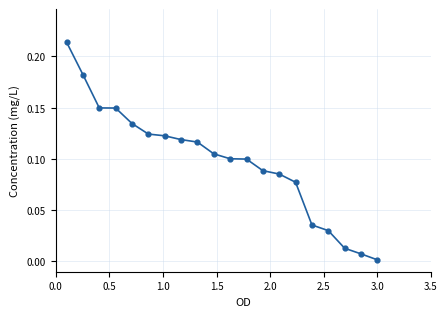

Is this an area chart (filled region under the line)?

No